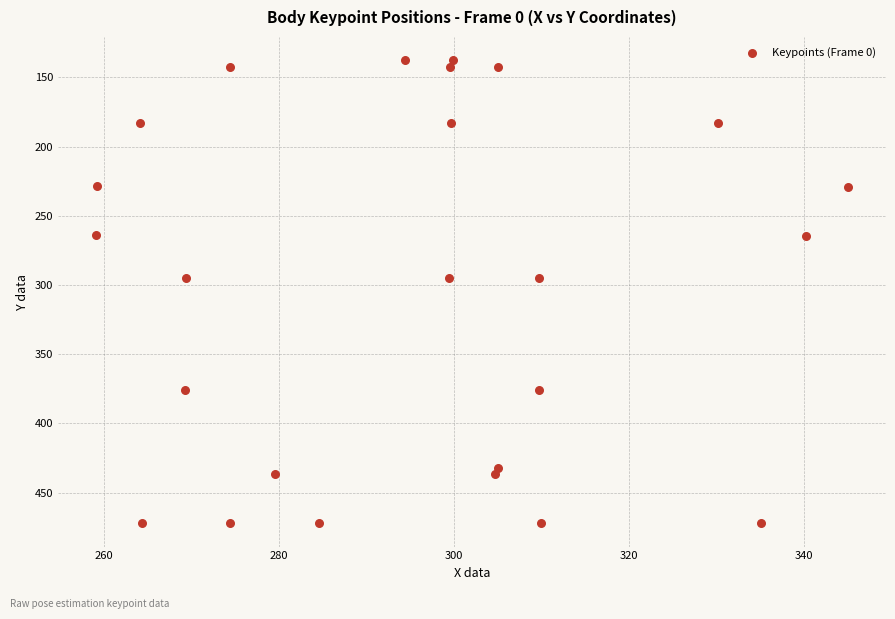

What is the range of Y values (max minus min)?

334.7